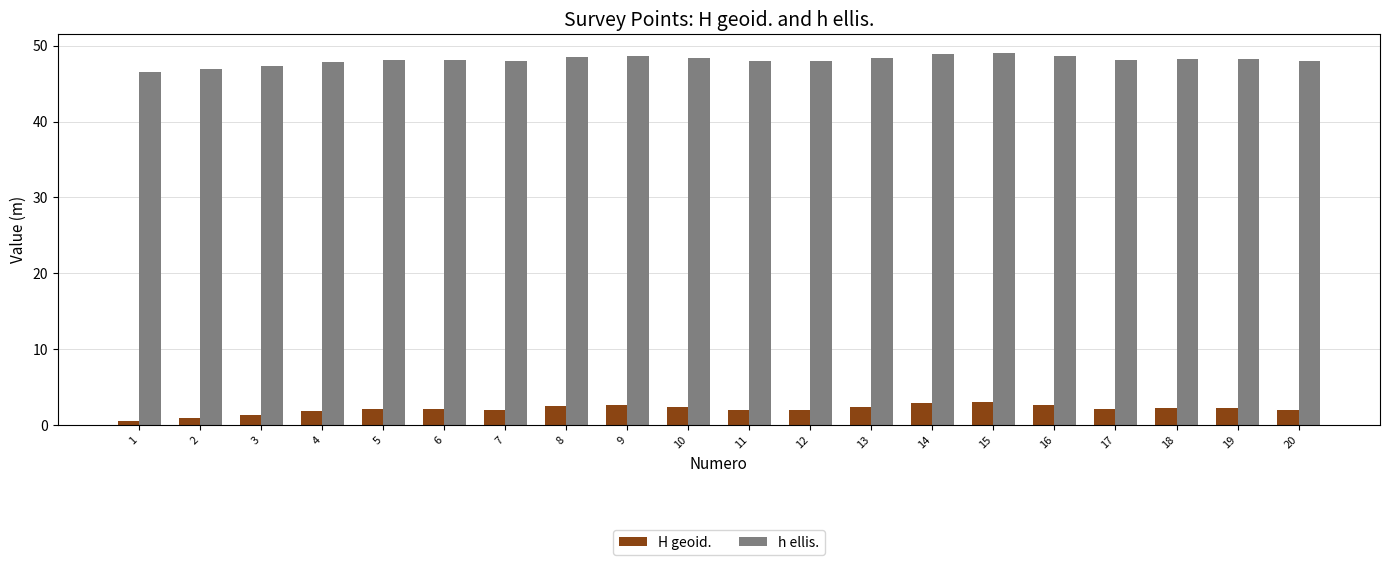

How many bars are there in each group?

2